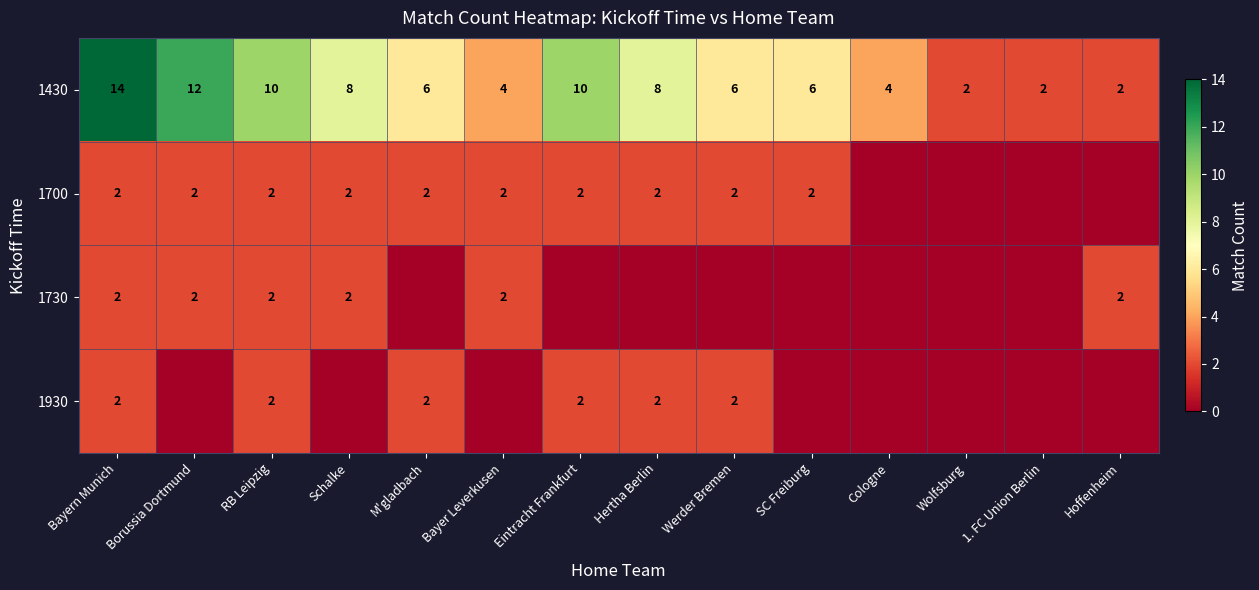

At how many categories does at least one series exceed 11?

2